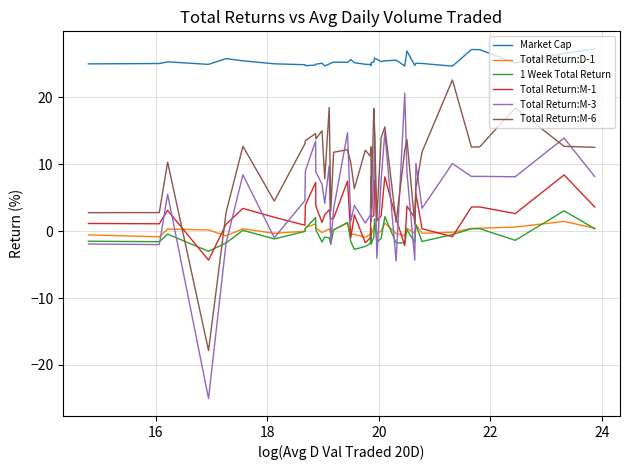

Which series has the largest total across all categories?

Market Cap